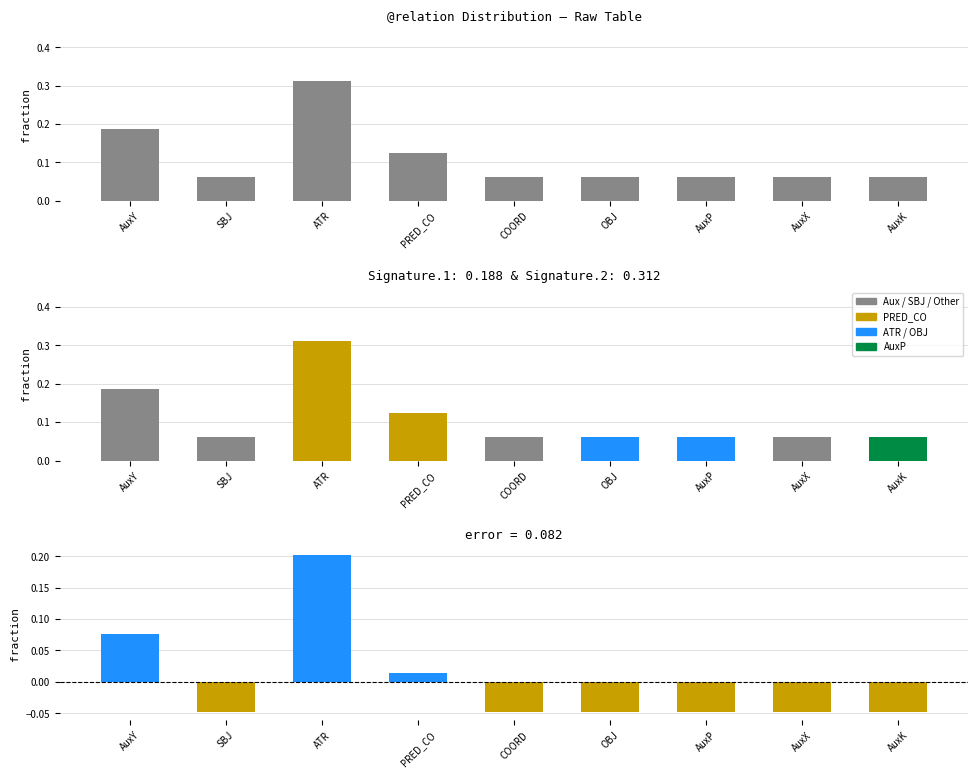

How many values are between 0 and 1?

9